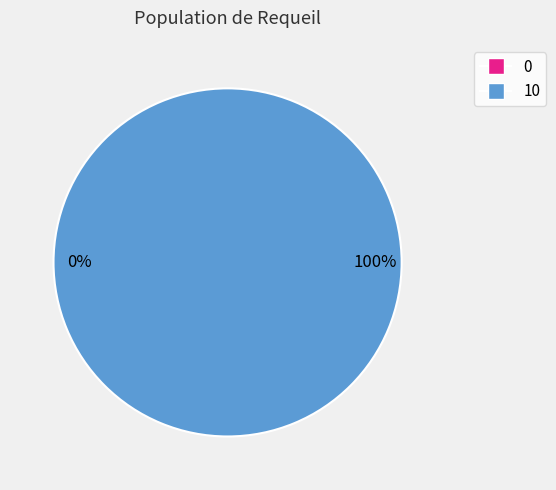

Do 0 and 10 together represent more than half of the pie?

Yes